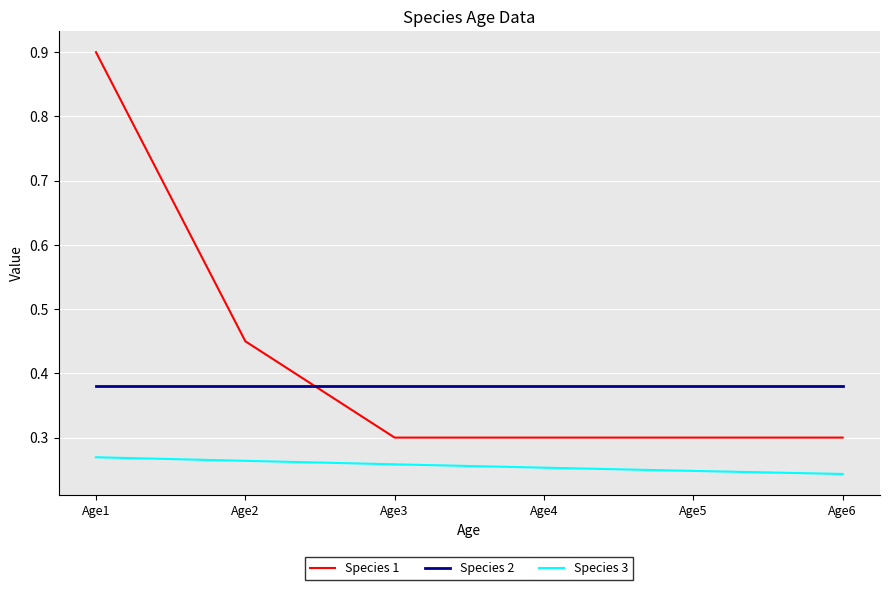

The value of Species 2 at Age1 is 0.6. True or false?

False